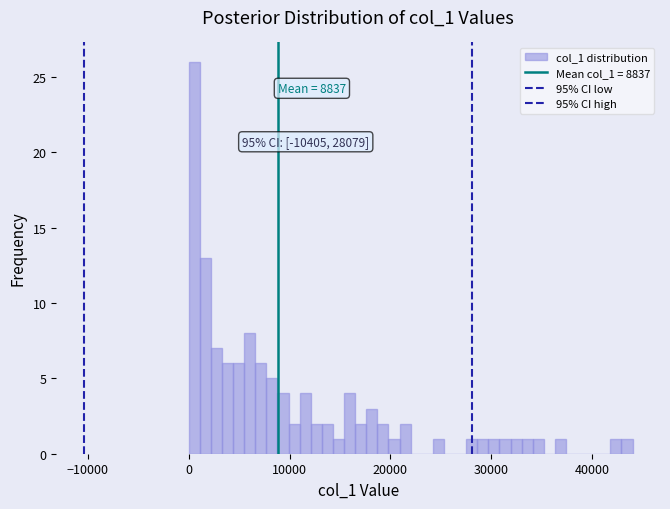

Read against the x-axis, roughly where is the centre of the tallest bar?

1000